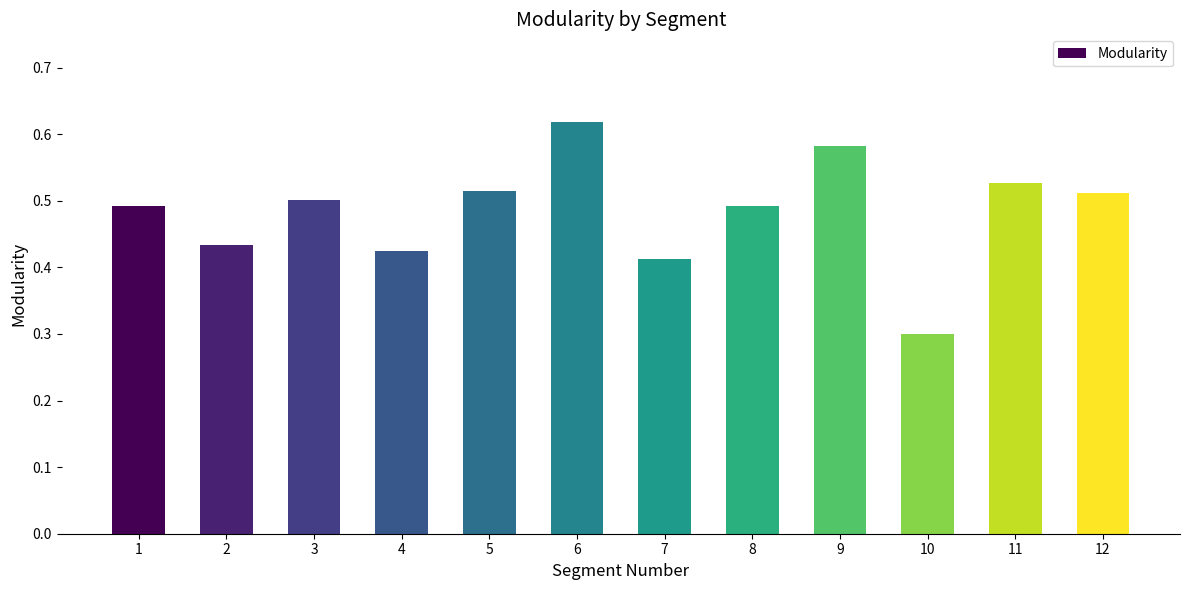

Does the chart contain any negative values?

No